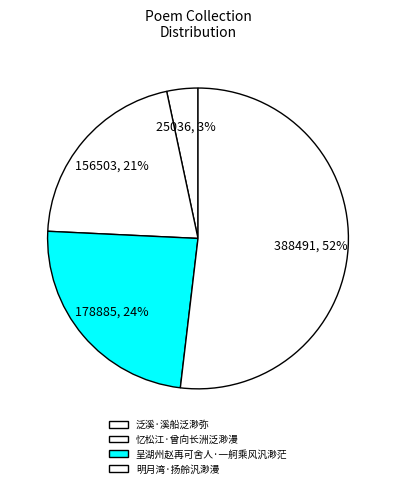

What percentage is the 明月湾·扬舲汎渺漫 slice, to the nearest percent?

52%